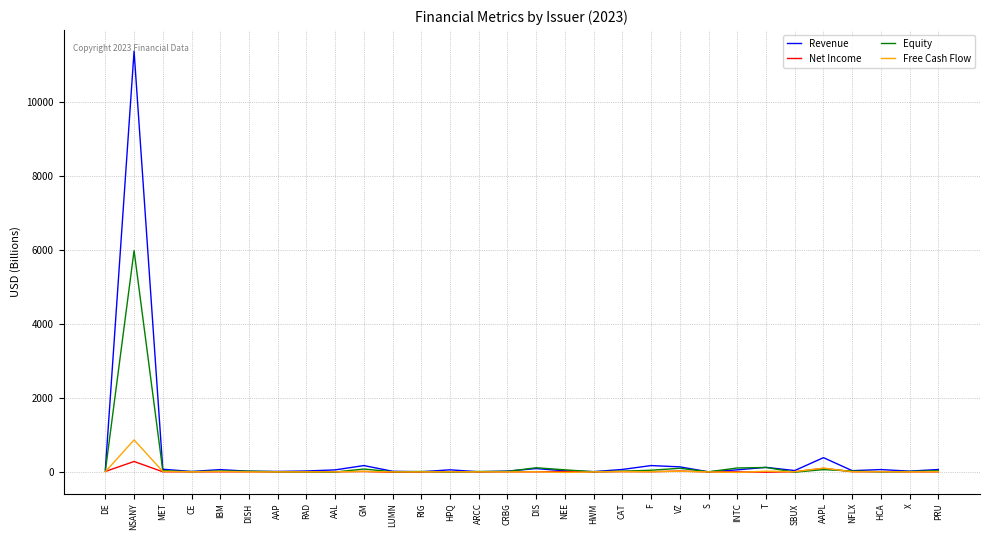

What is the average value of the Revenue series?

440.4